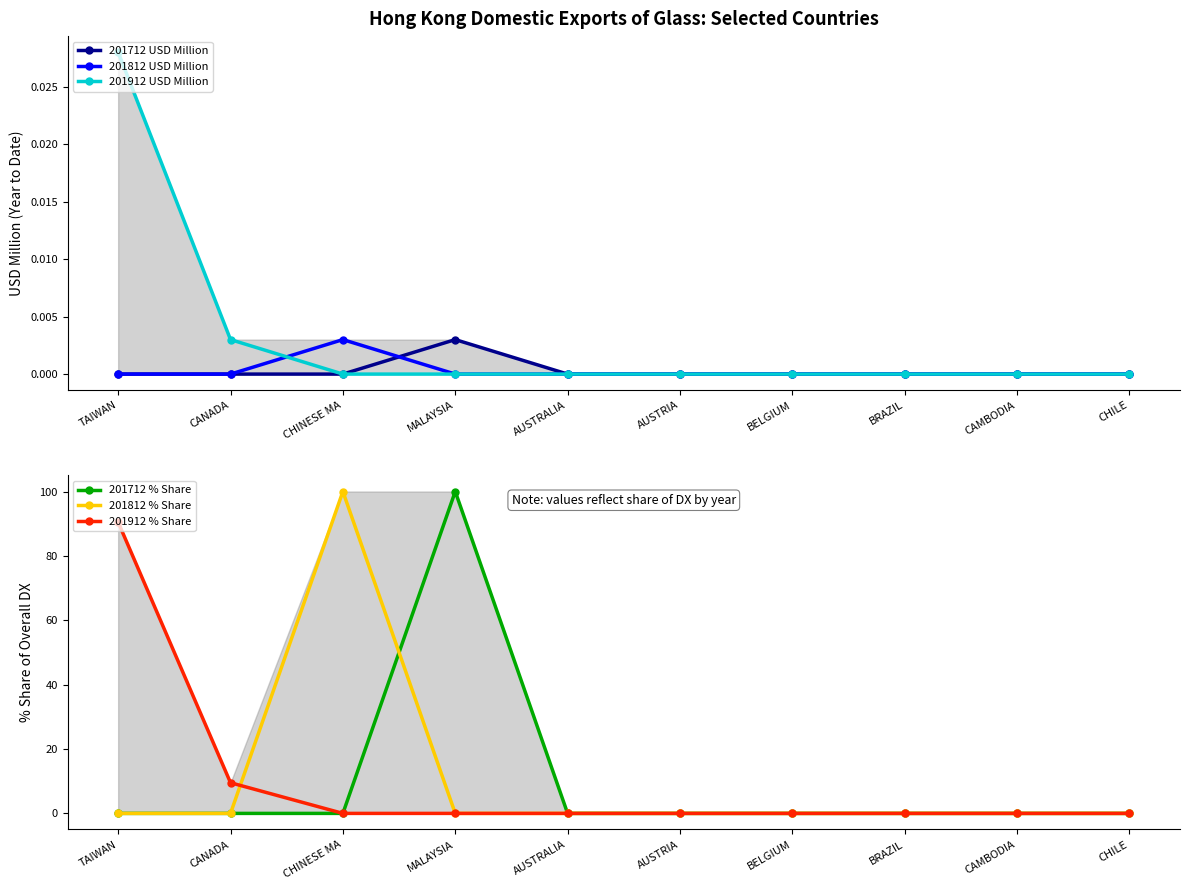

True or false: 201912 USD Million has a value of 0.0 at AUSTRIA.

False